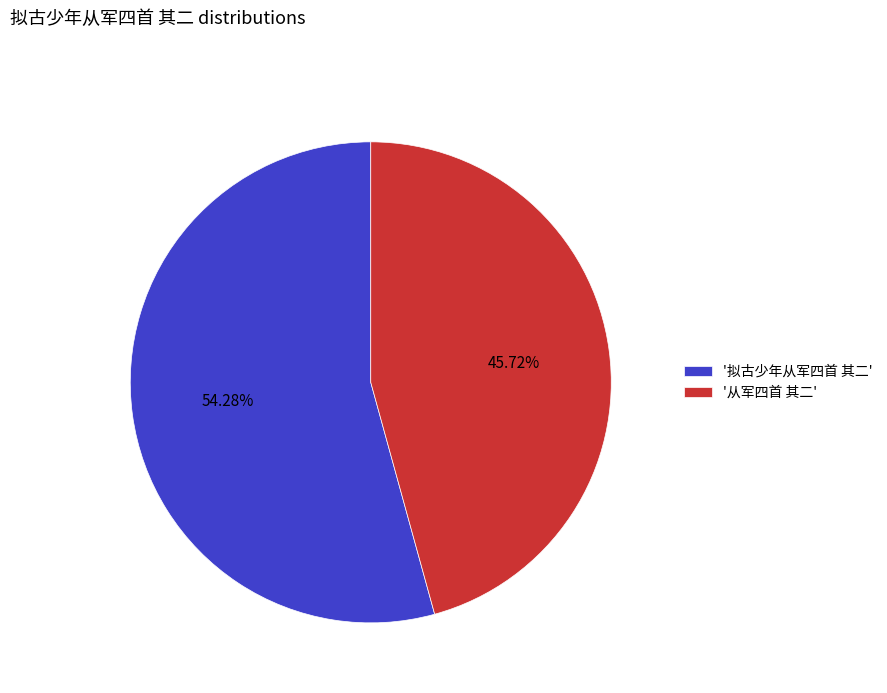

Rank the categories by value from lowest to highest.

'从军四首 其二', '拟古少年从军四首 其二'